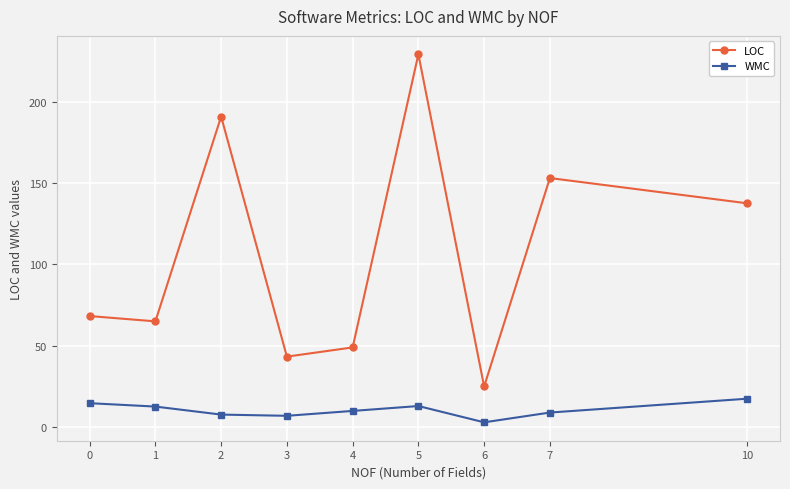

How many data points in LOC are above 68?

5